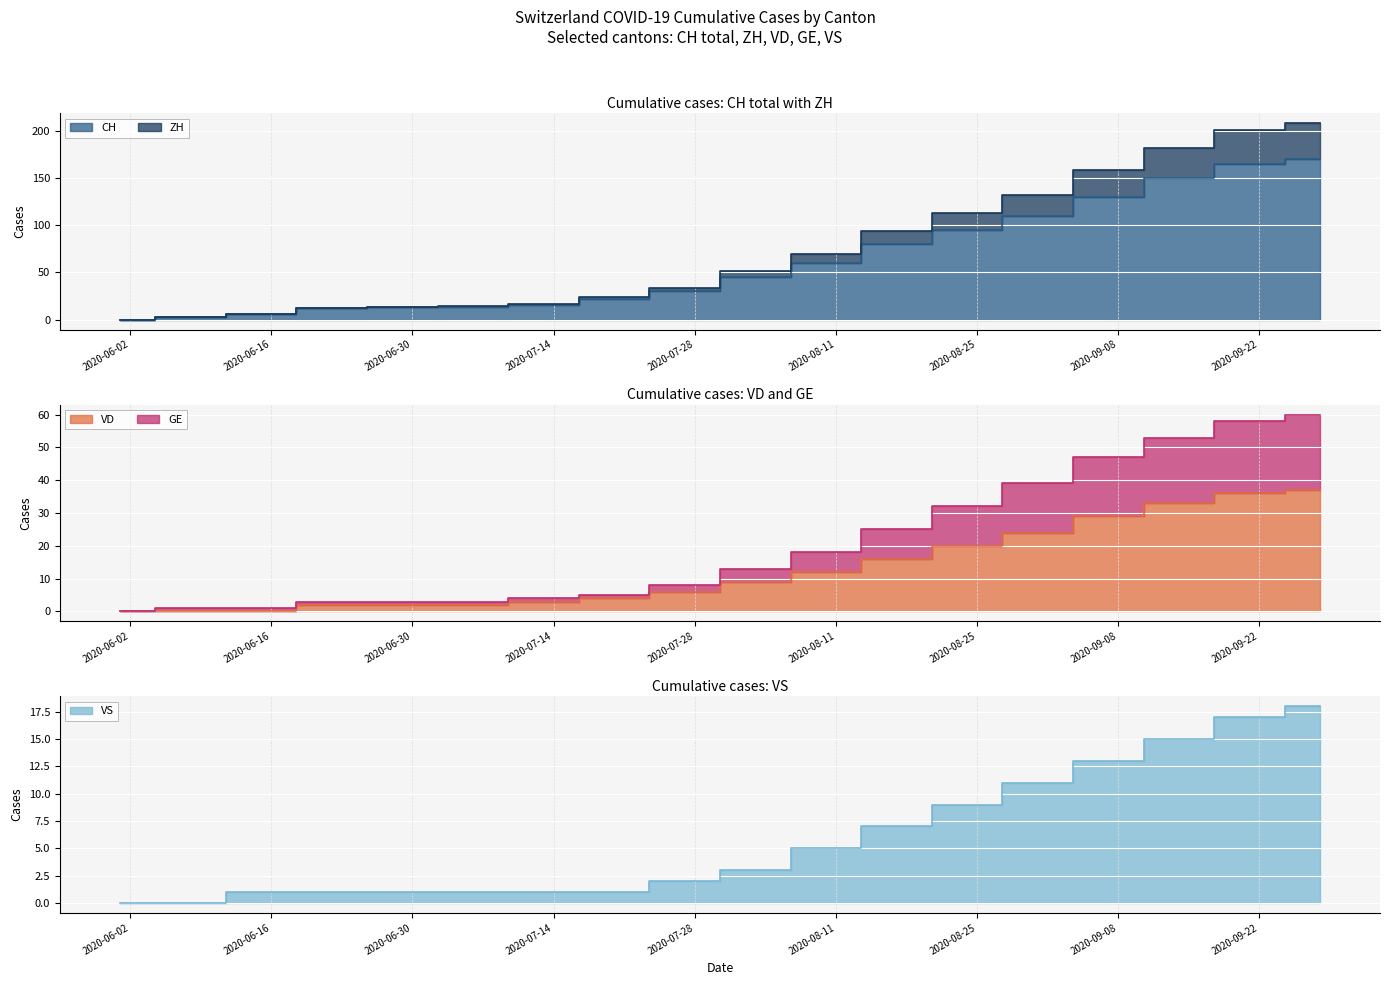

Which category has the highest value in the GE series?

2020-09-28